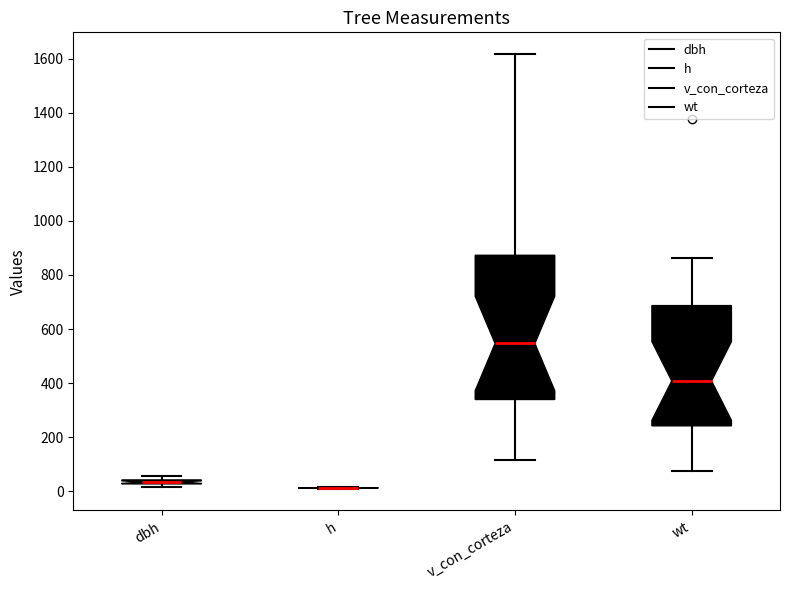

Which box is the tallest, from its lower edge to its upper edge?

v_con_corteza